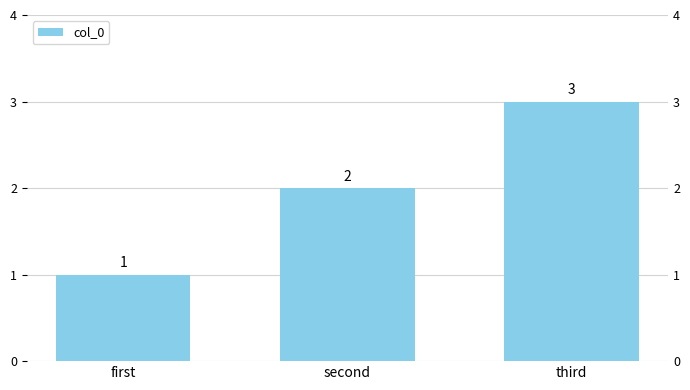

What is the smallest value displayed?

1